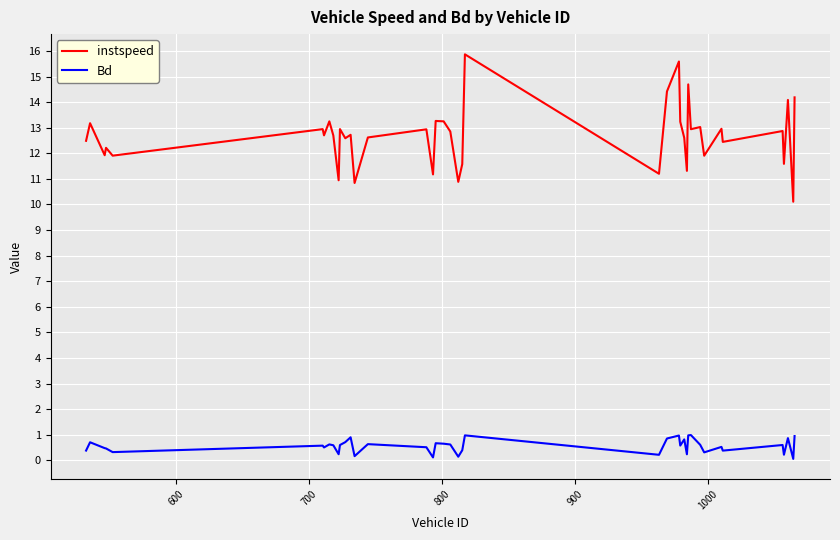

What is the maximum value shown in the chart?

15.9